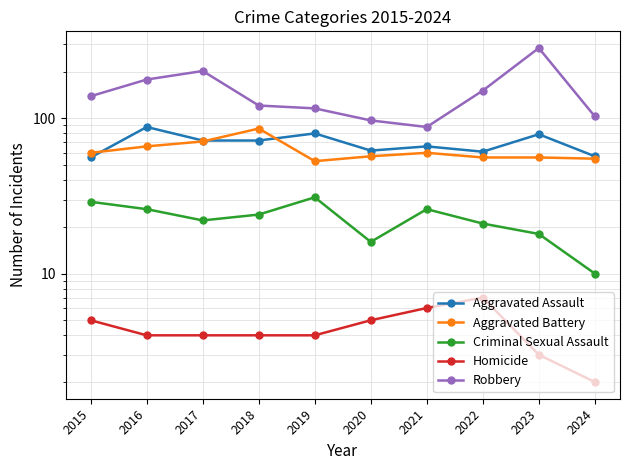

At which category does Aggravated Battery reach its first local peak?

2018